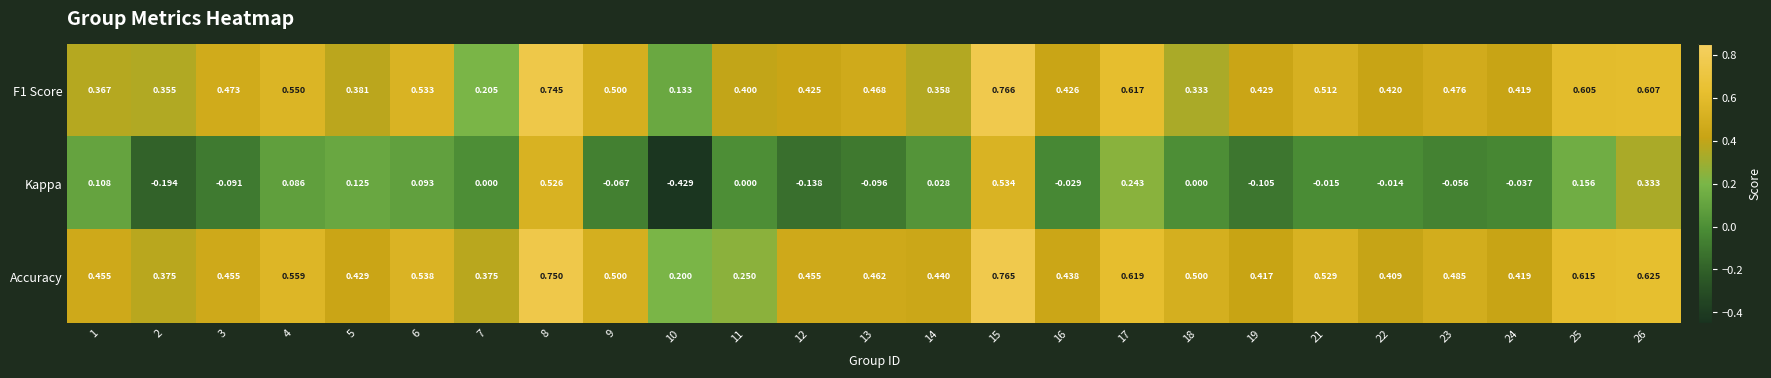

Between 3 and 23, which series saw the biggest shift?

Kappa